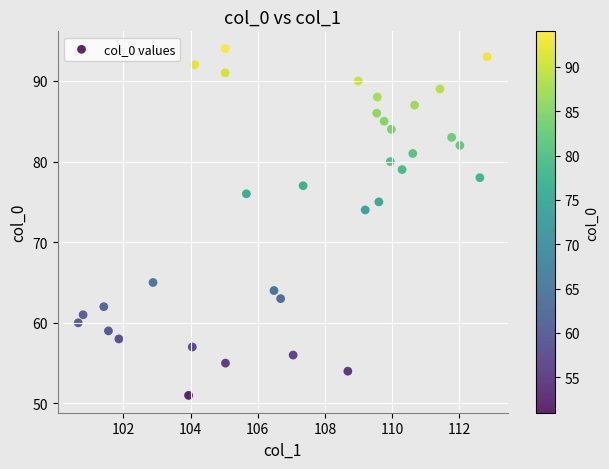

What is the range of Y values (max minus min)?

43